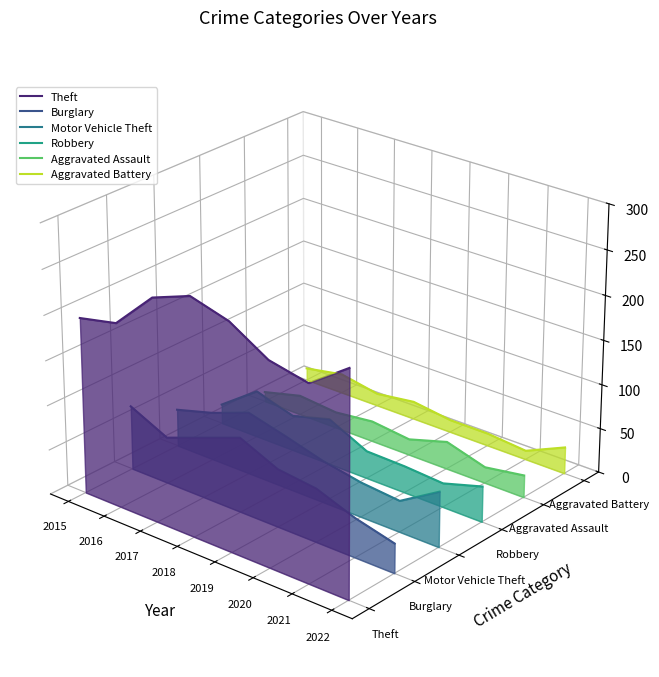

Where is Motor Vehicle Theft nearest to the value 0?

2015